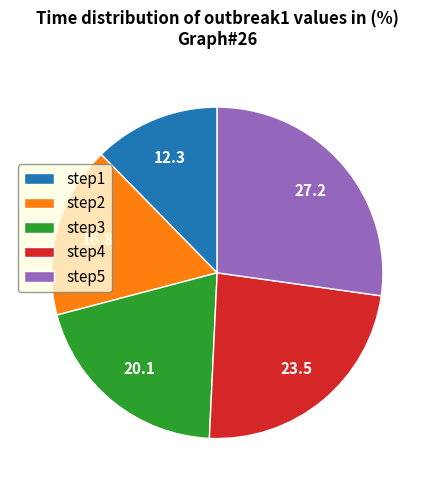

How many slices are in this pie chart?

5